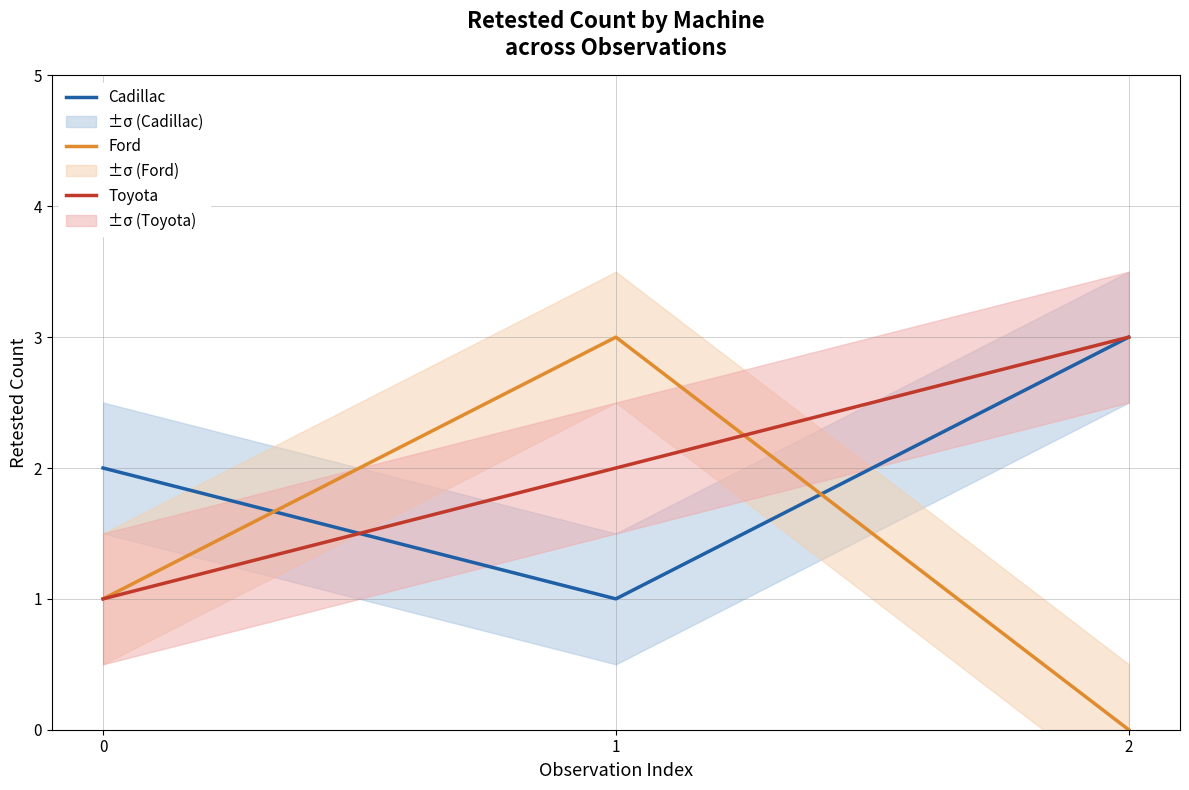

What is the spread (max minus min) of values at 2?

3